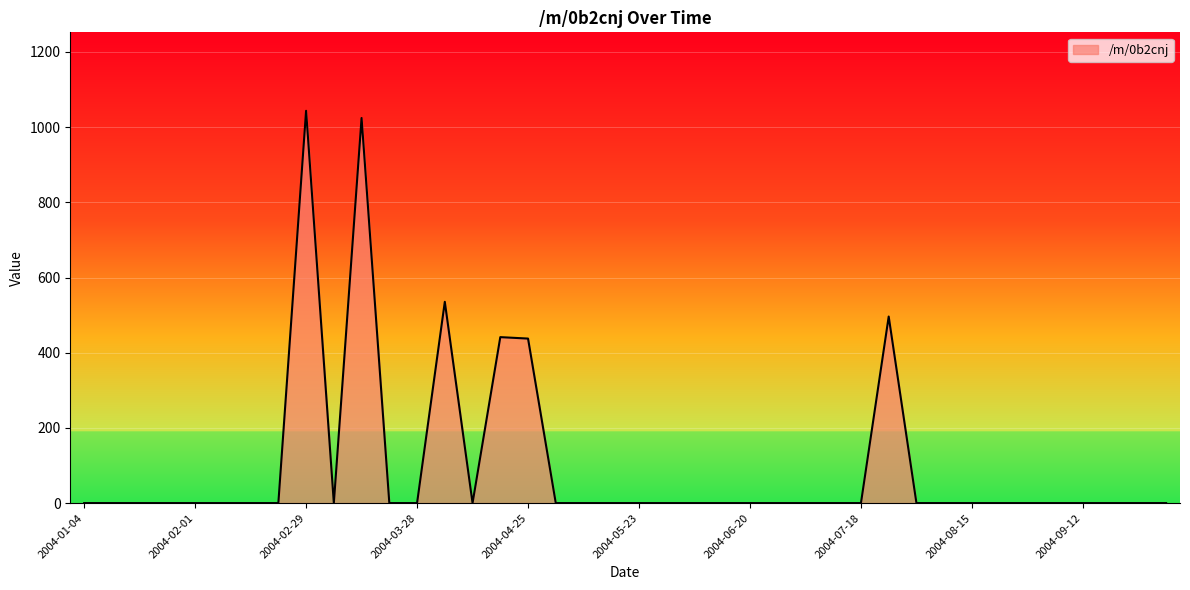

How many lines are shown in the chart?

1